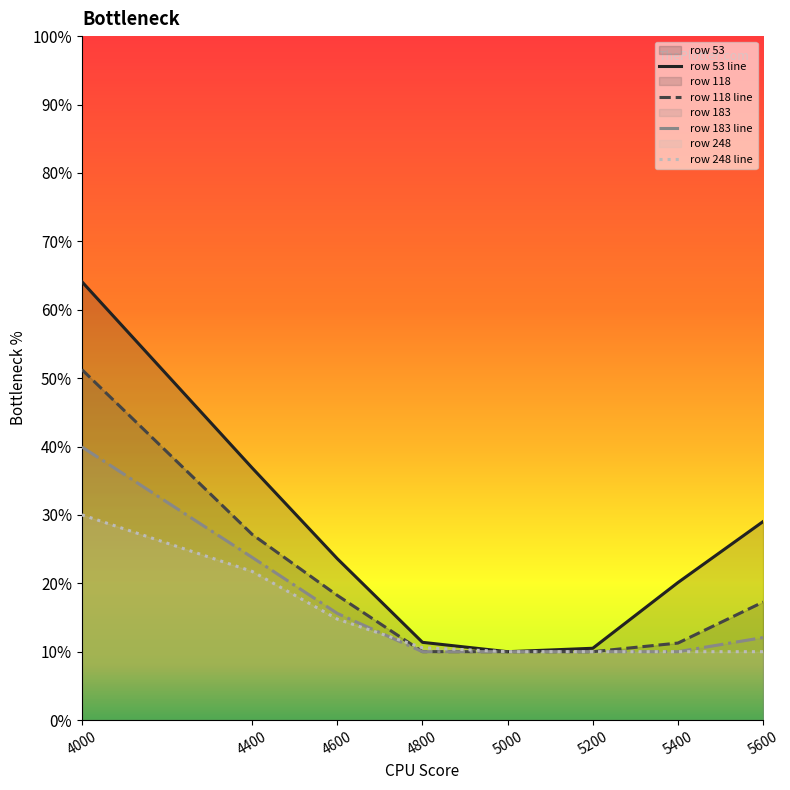

Count the 53 values in the range 0 to 1.

8